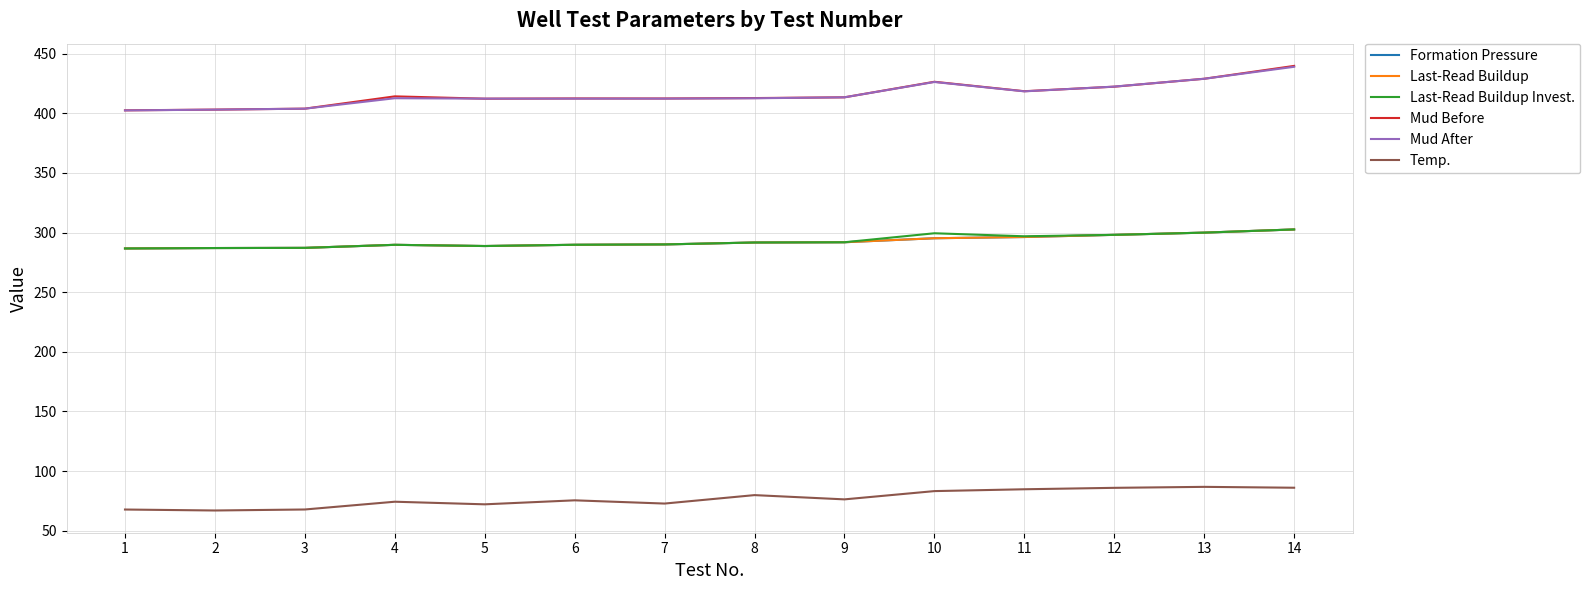

The value of Last-Read Buildup at 9 is 291.8. True or false?

True